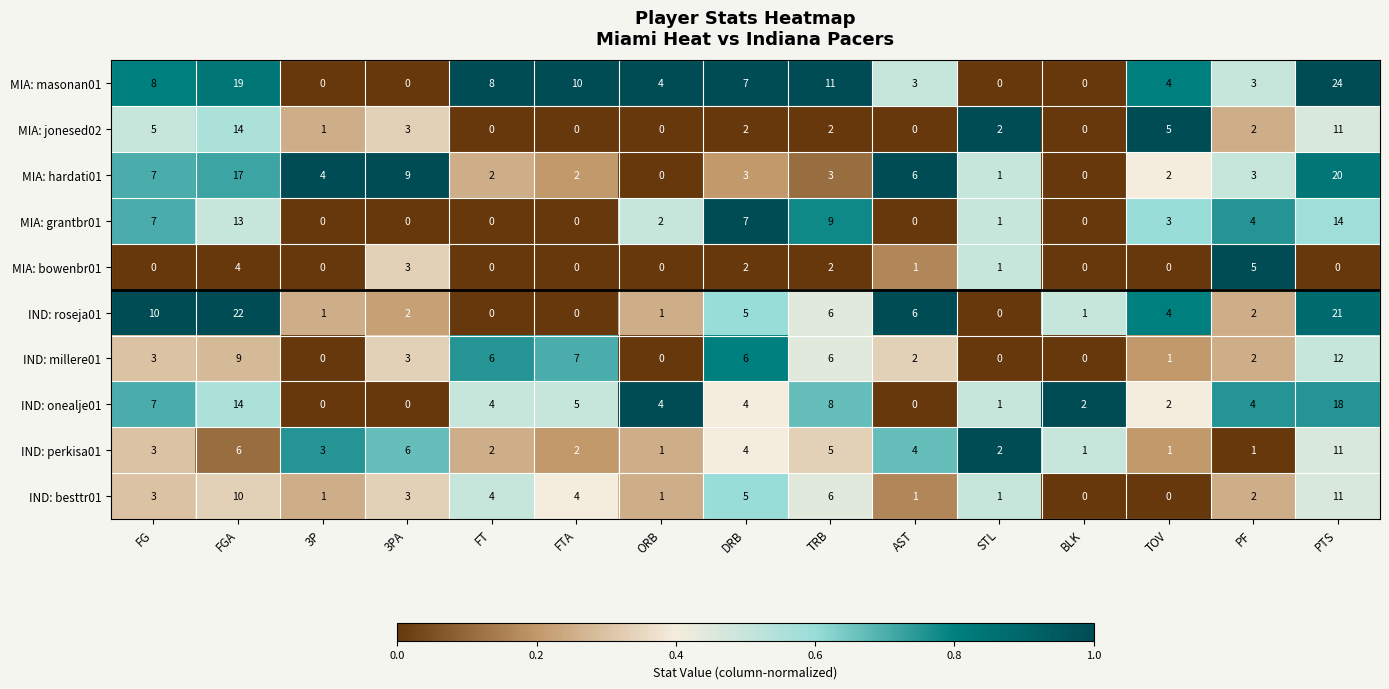

Is it true that MIA: hardati01 equals 9 at 3PA?

True